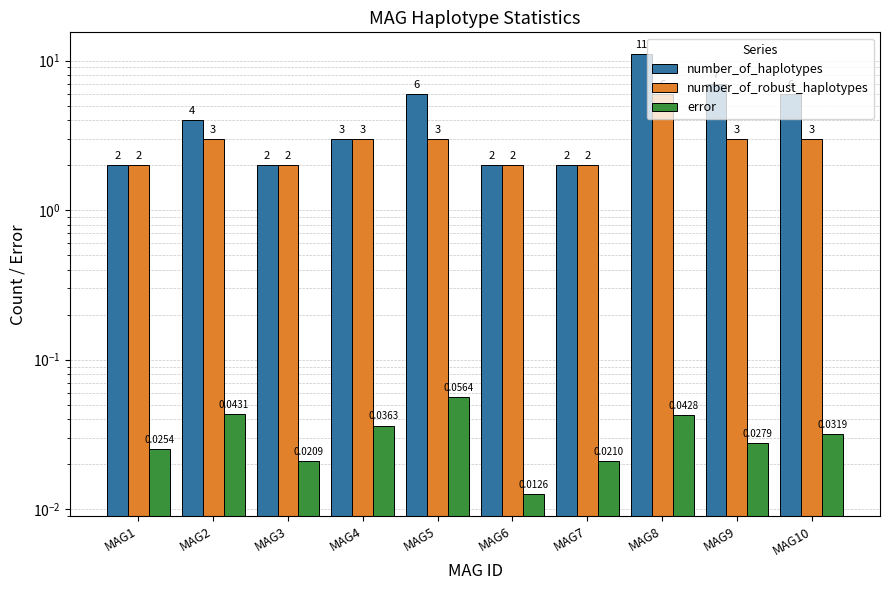

Which series has the largest total across all categories?

number_of_haplotypes